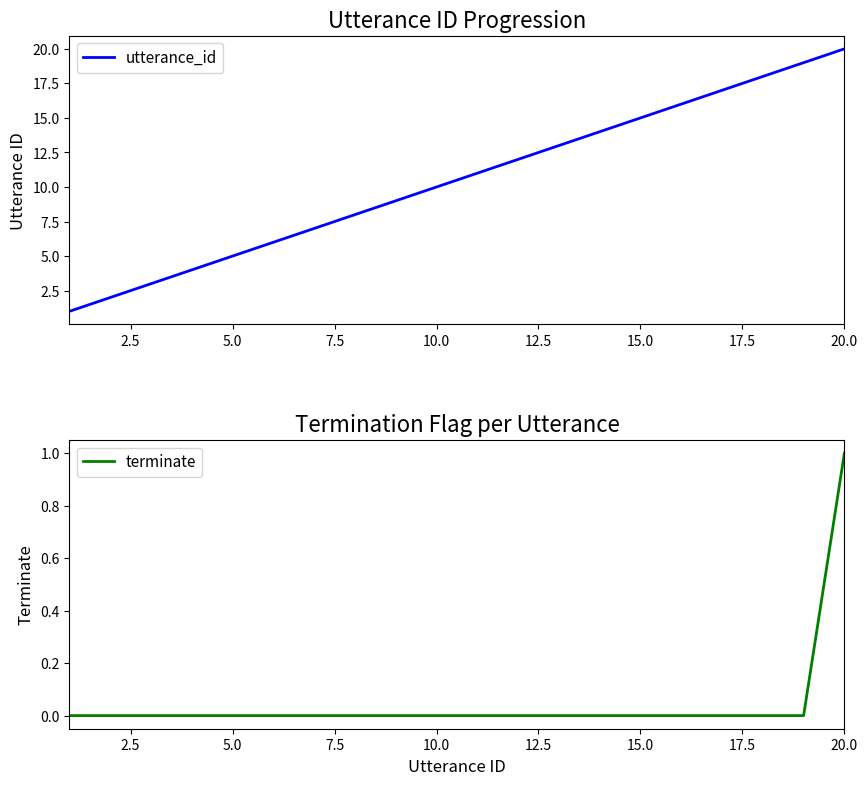

True or false: utterance_id and terminate cross at least once.

False